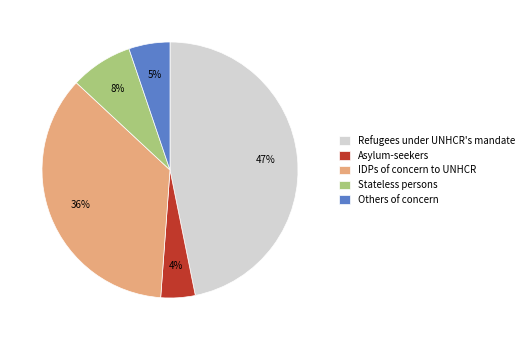

Do Stateless persons and Asylum-seekers together represent more than half of the pie?

No